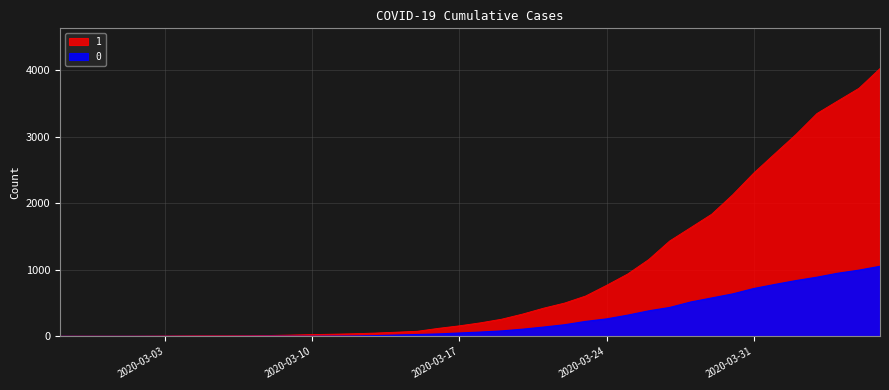

What is the approximate value of 1 at 2020-04-06, to the nearest 50?

4050